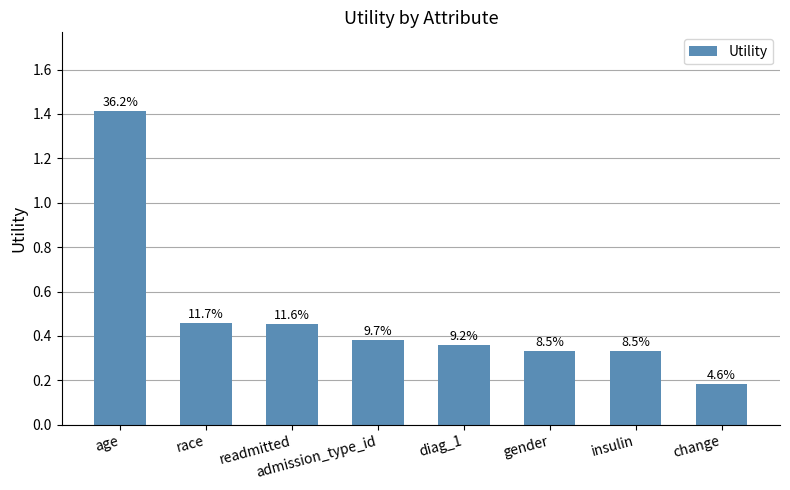

What position from the left is diag_1?

5